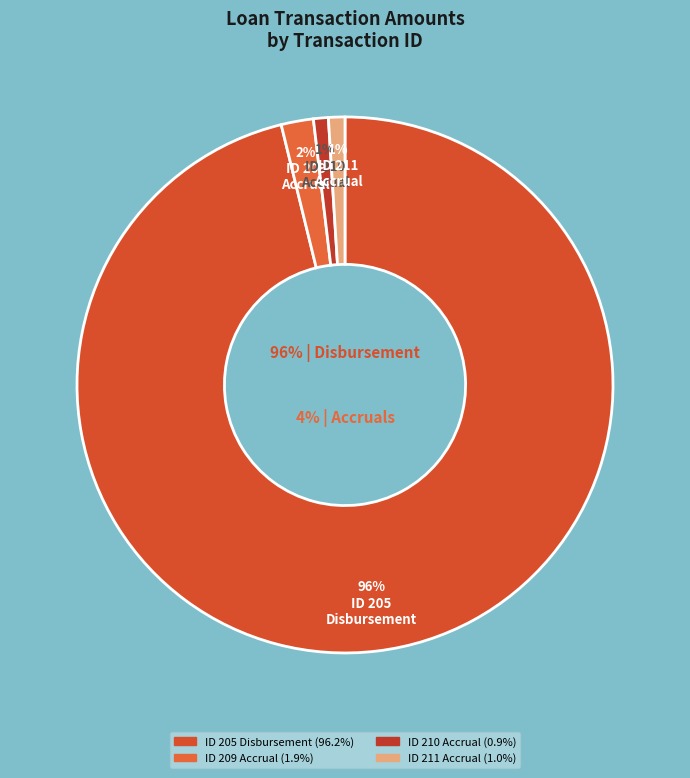

Is there a majority slice in this chart?

Yes